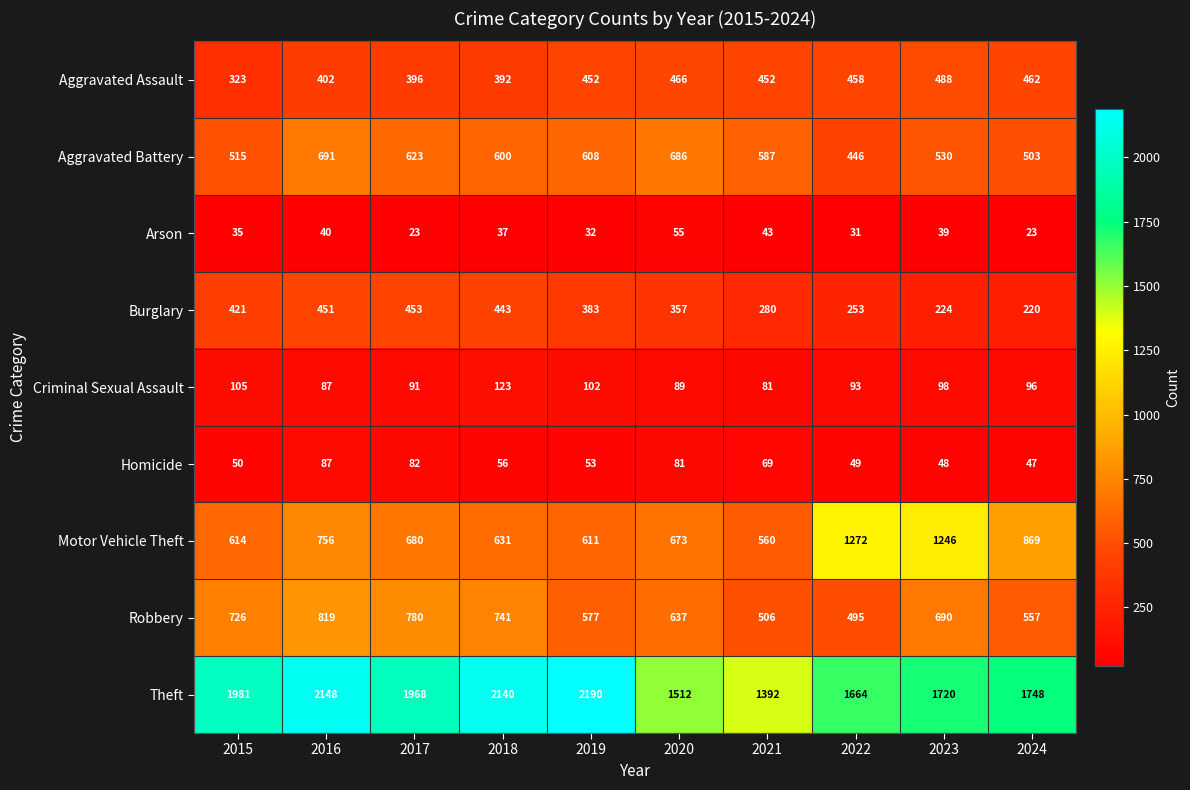

At which category is the sum across all series the highest?

2016